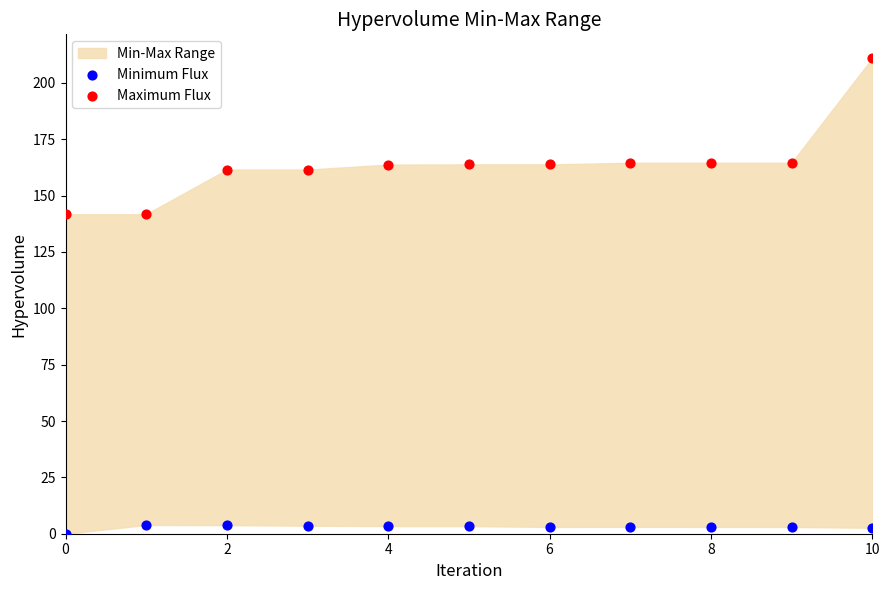

Which series has the widest spread of Y values?

Maximum Flux